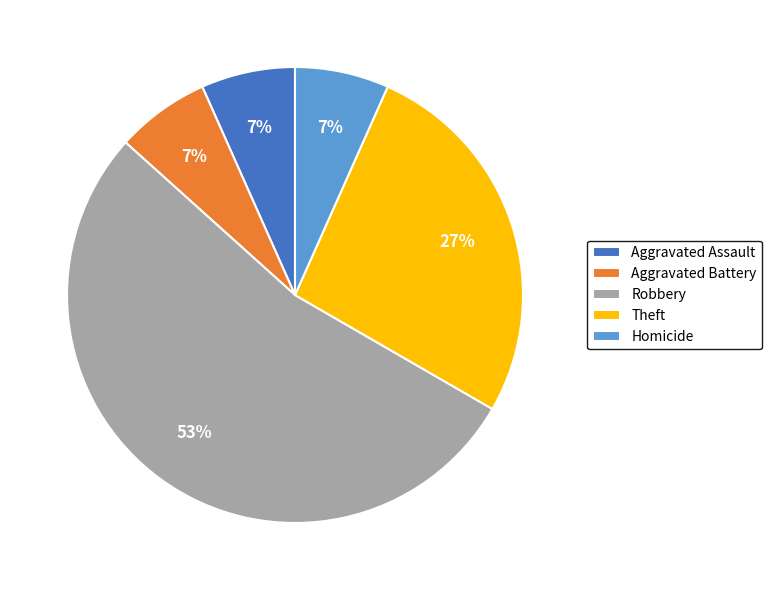

What is the largest slice in the pie chart?

Robbery